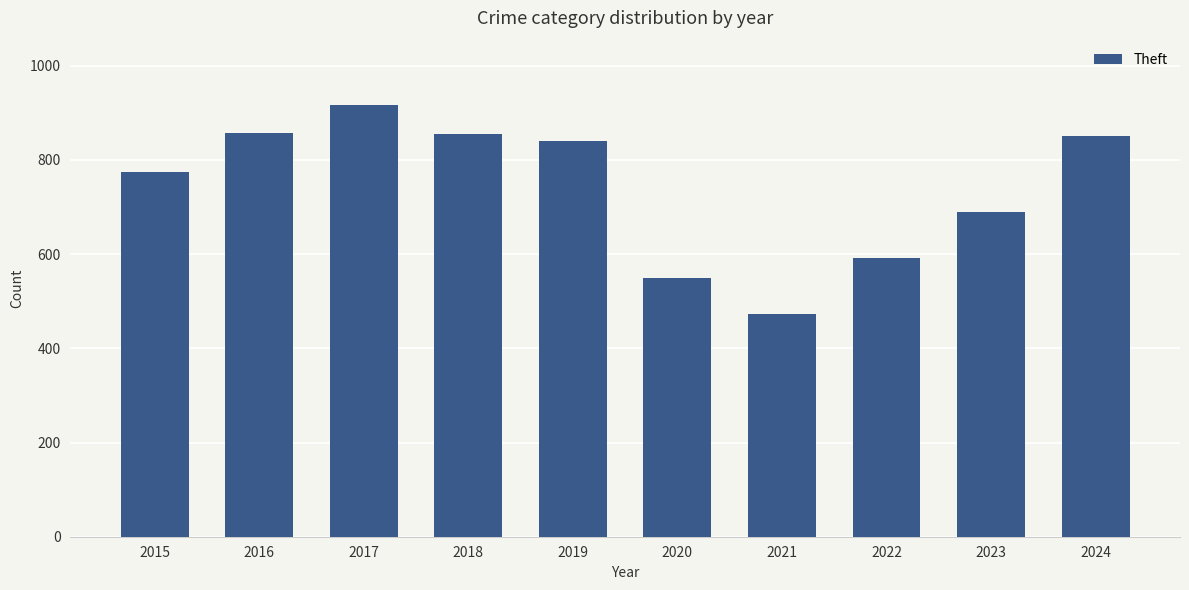

Approximately how many times larger is the value at 2016 compared to 2021?

1.8